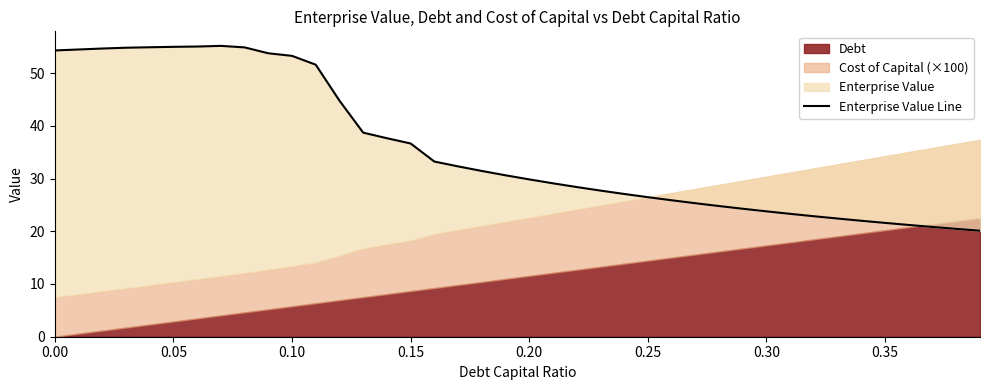

What is the sum of all values?

1424.4